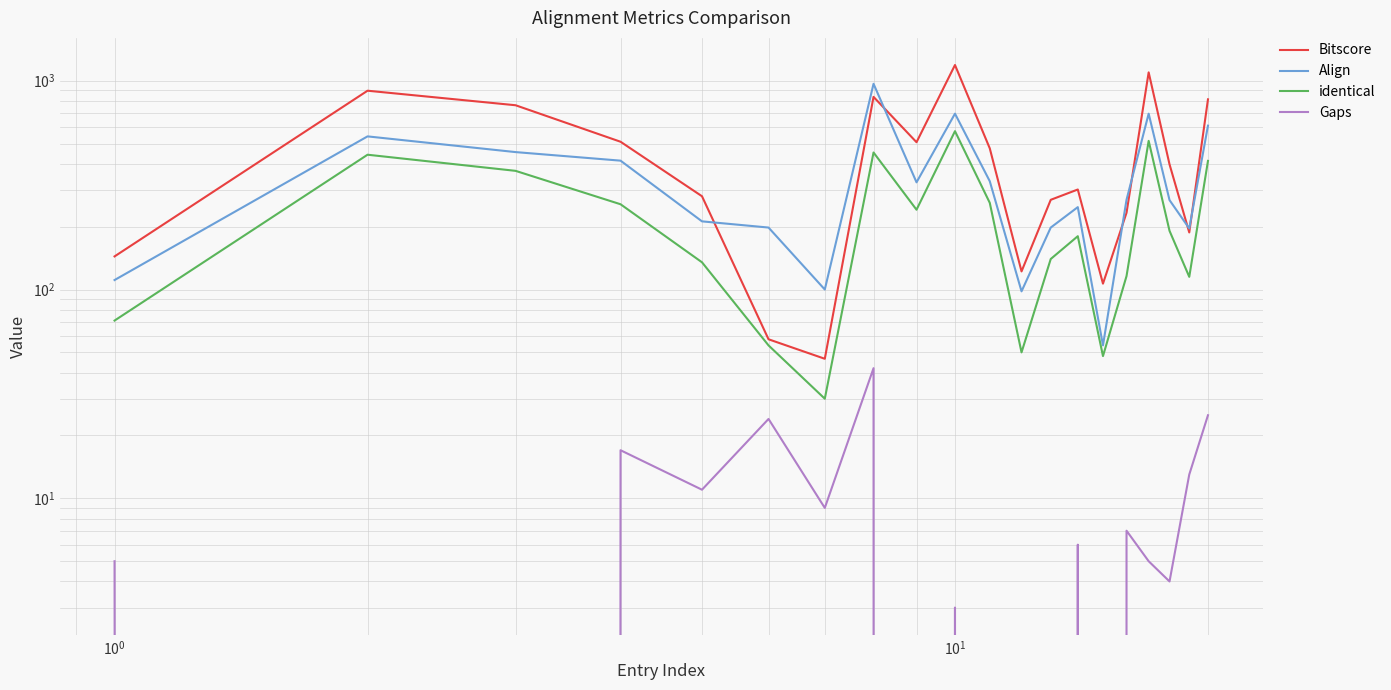

Count the number of categories in the chart.

20